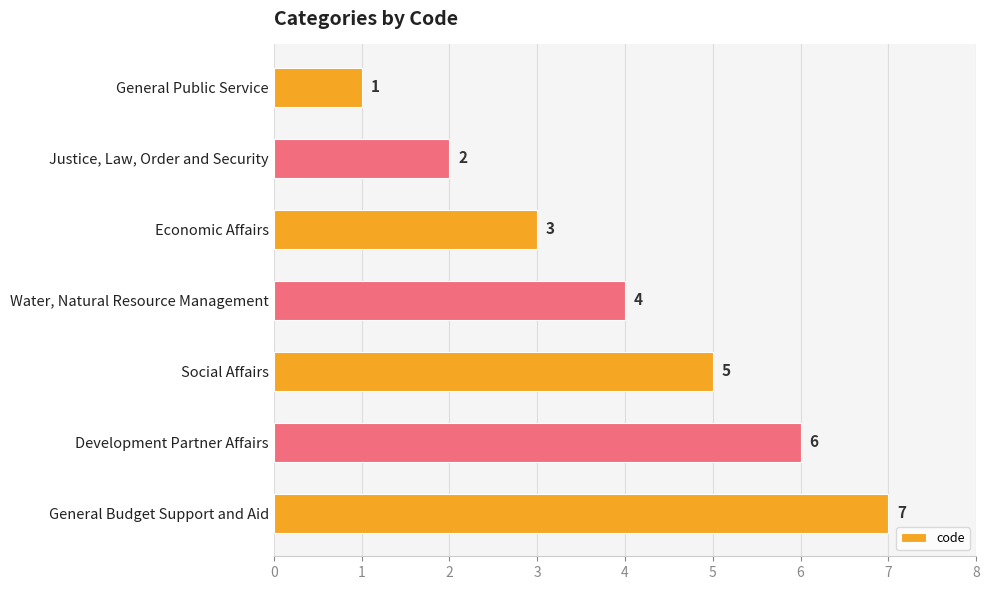

What is the average value?

4